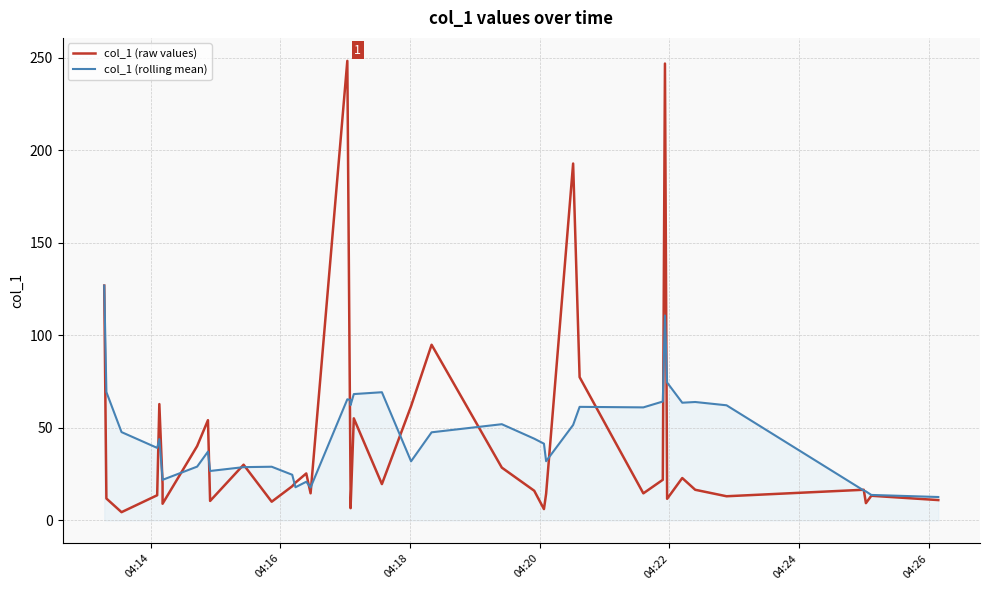

True or false: col_1 (rolling mean) and col_1 (raw values) intersect in this chart.

True